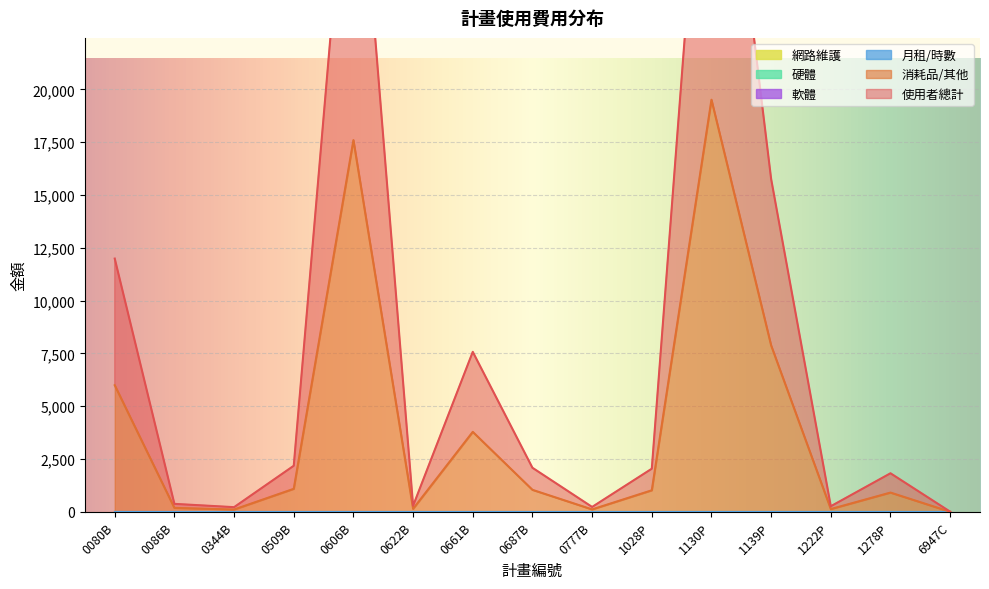

What is the total value across all series at 0661B?

7576